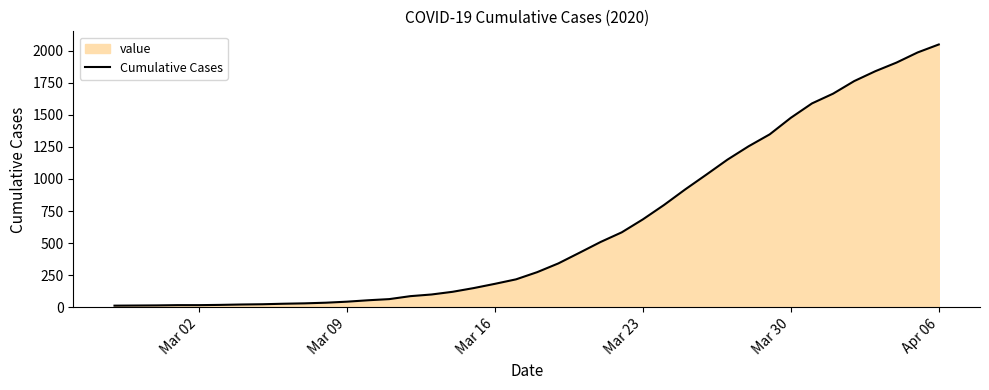

How many data points does each series have?

40